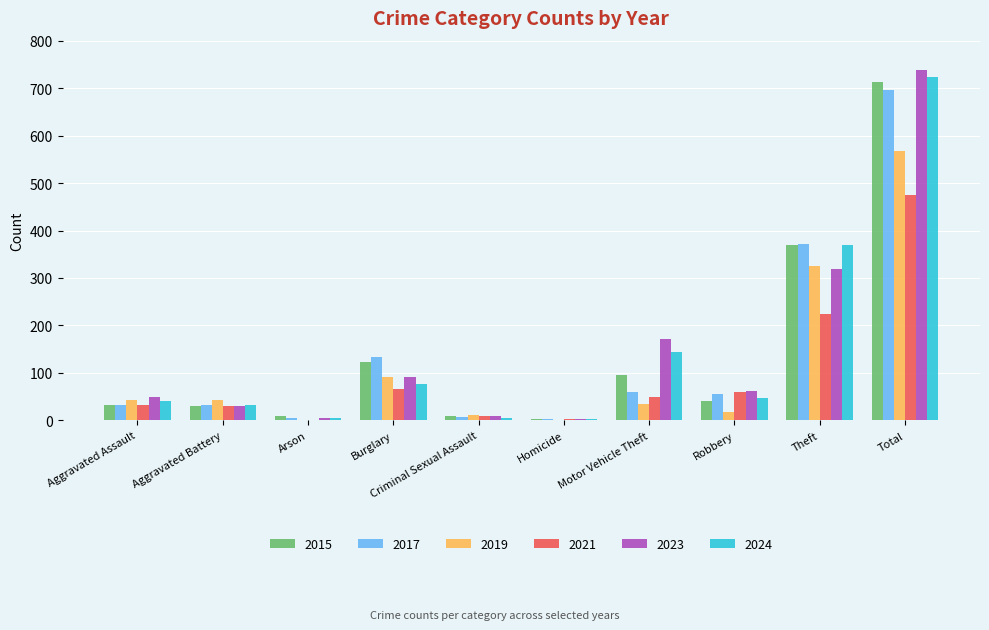

What is the sum of the 2021 values at Burglary and Criminal Sexual Assault?

77